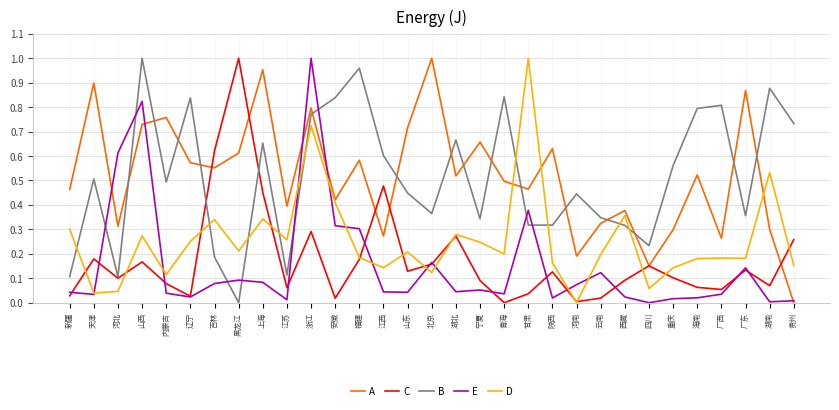

How many intersections are there between A and B?

15